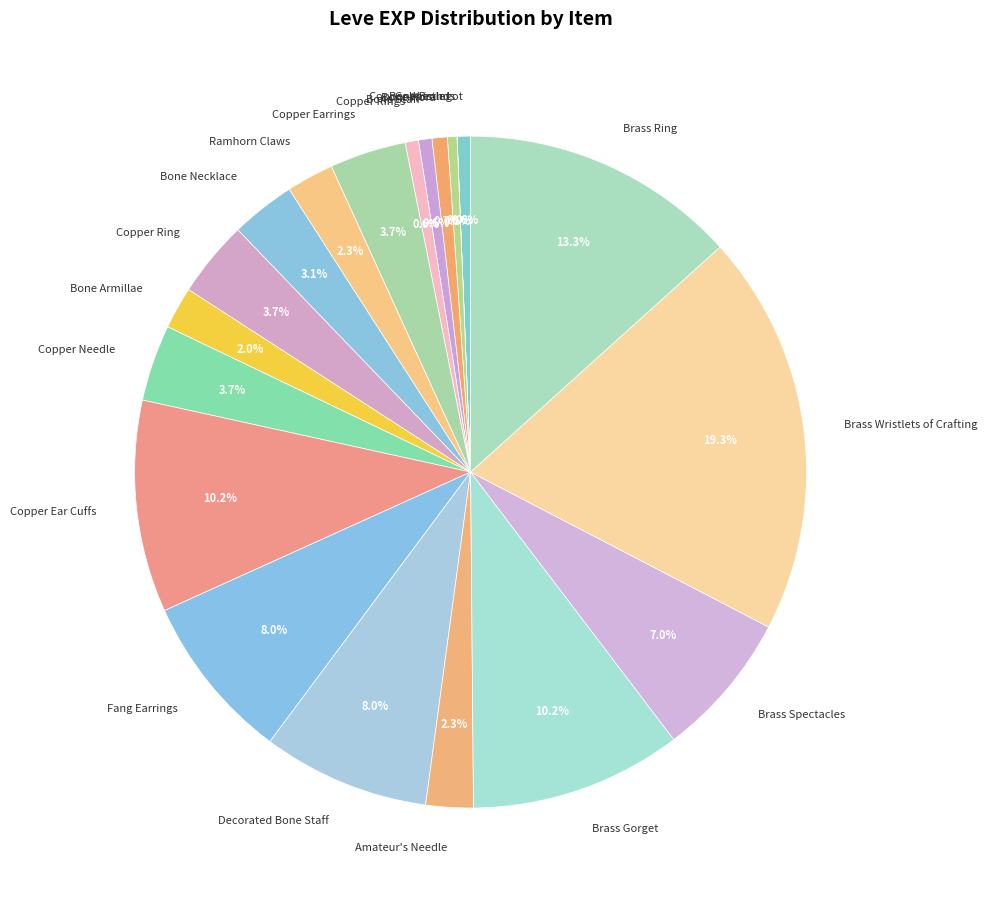

To the nearest percent, what percentage of the pie is Brass Wristlets of Crafting?

19%